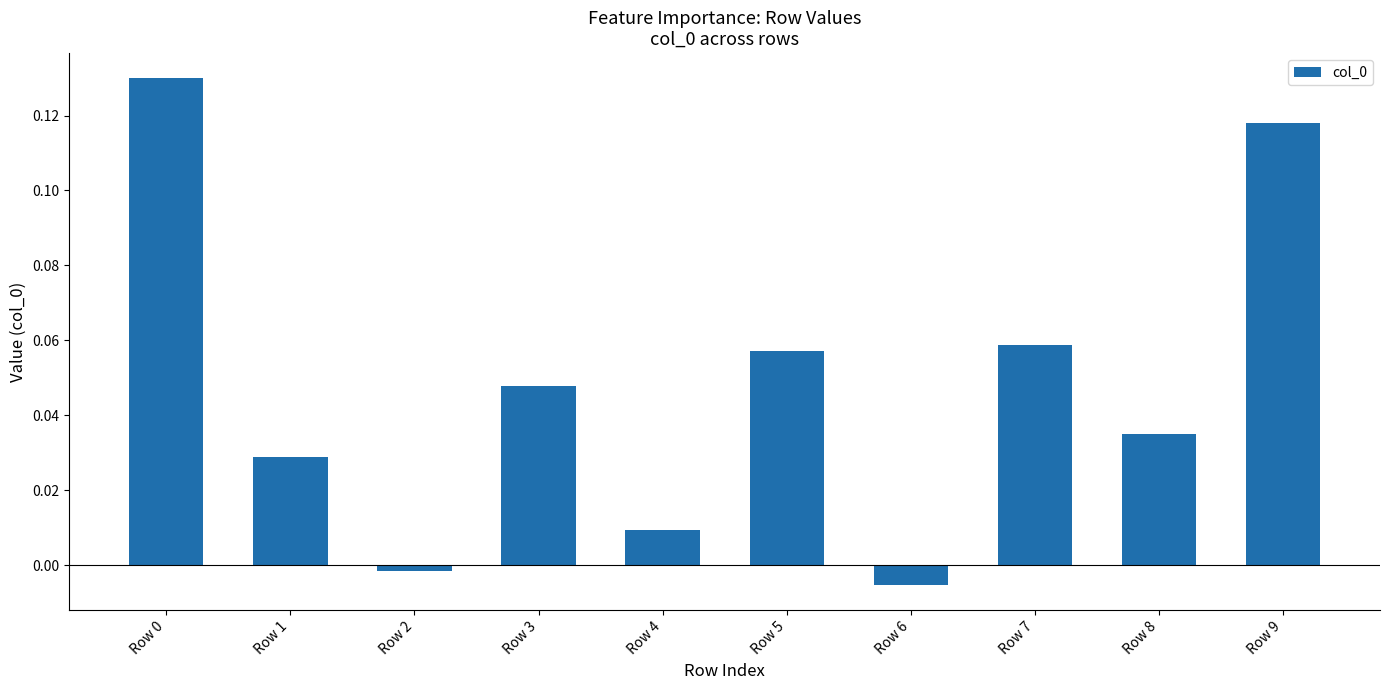

How many values are below 0?

2